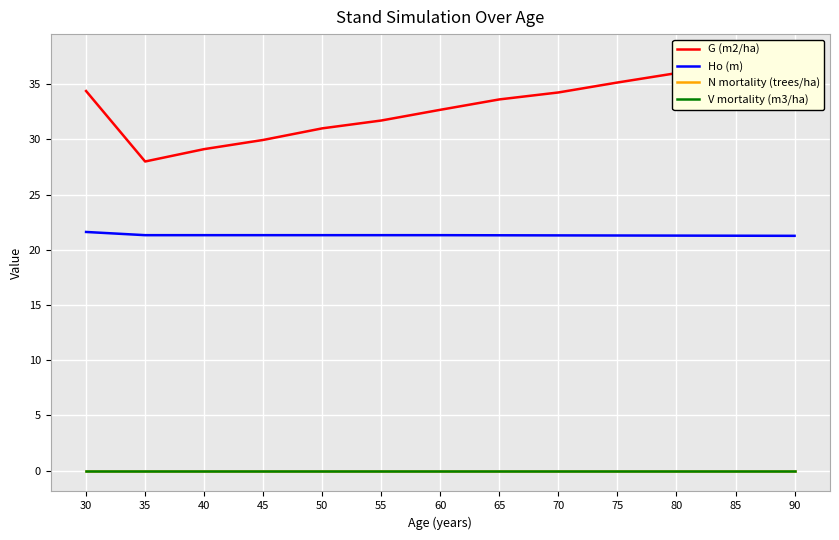

How many categories are shown in the chart?

13